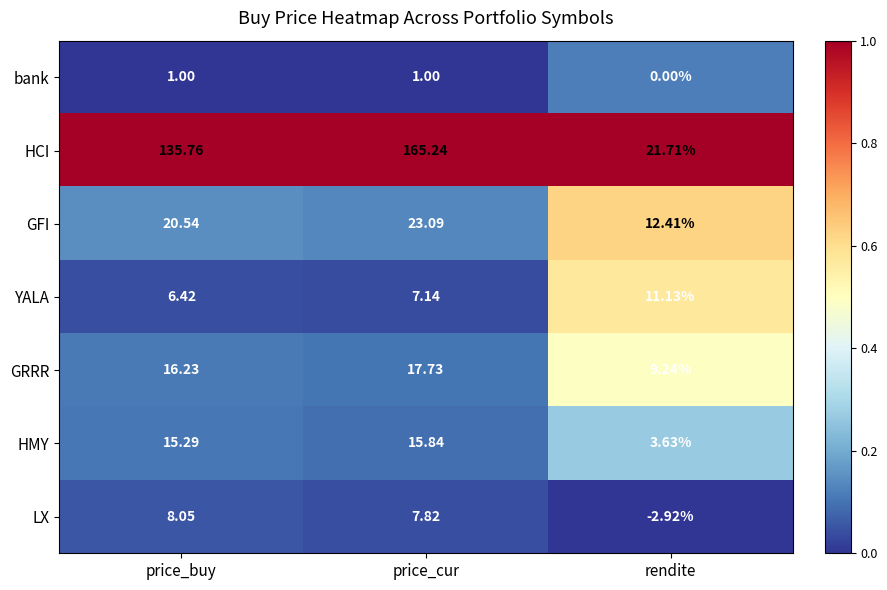

Which series has the largest total across all categories?

HCI